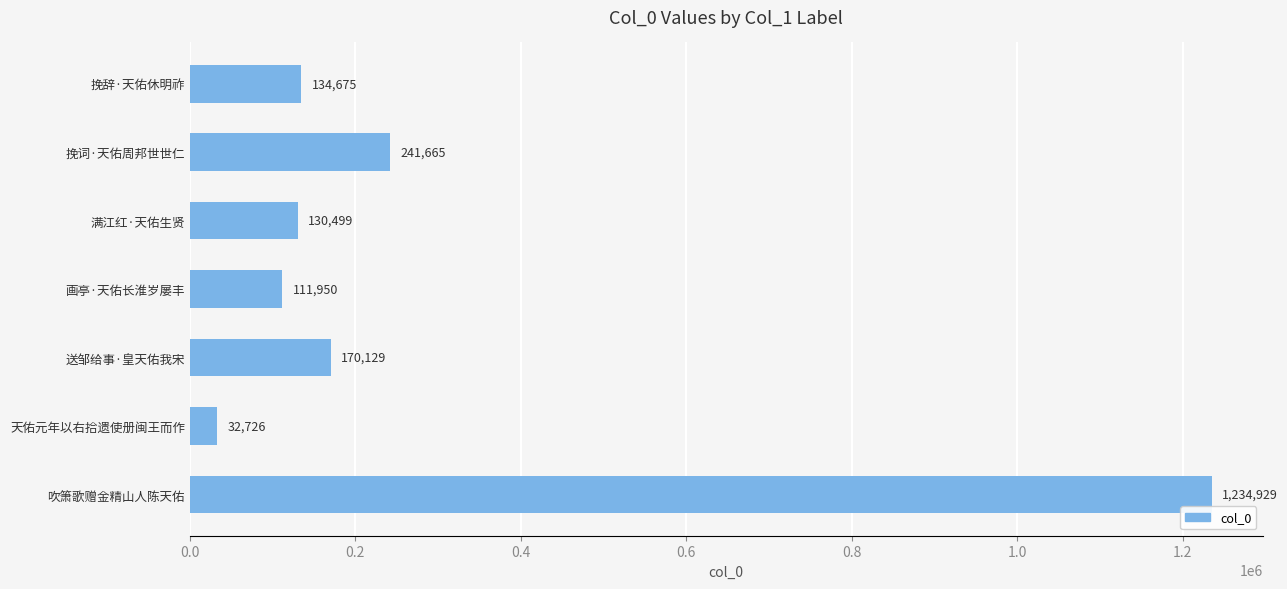

What is the difference between the second highest and minimum values?

208939